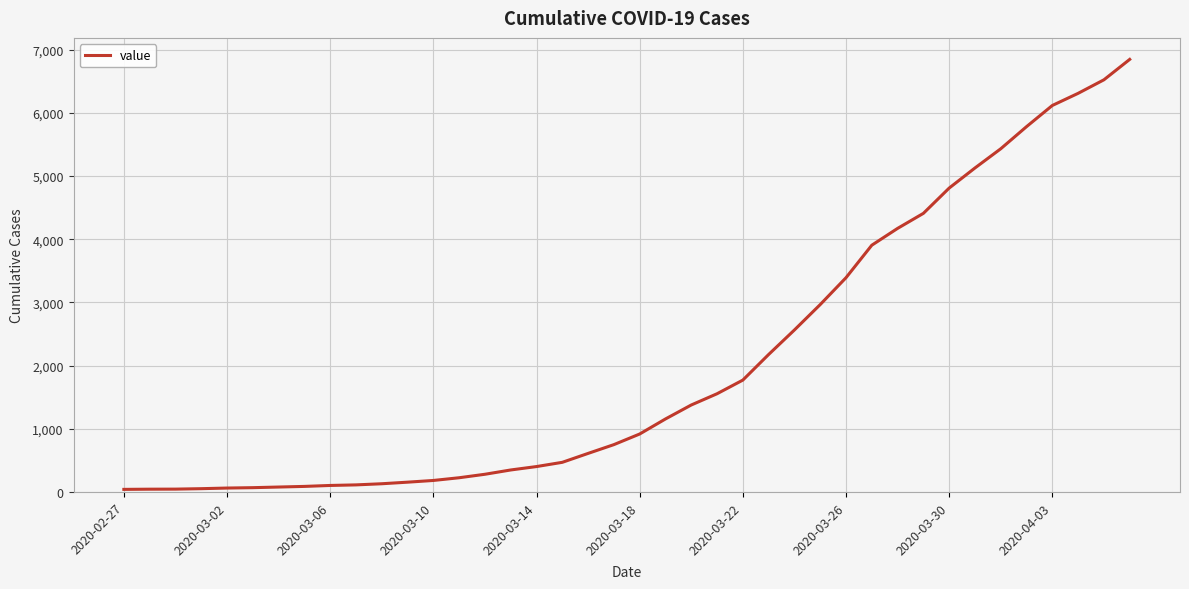

What is the average value?

2038